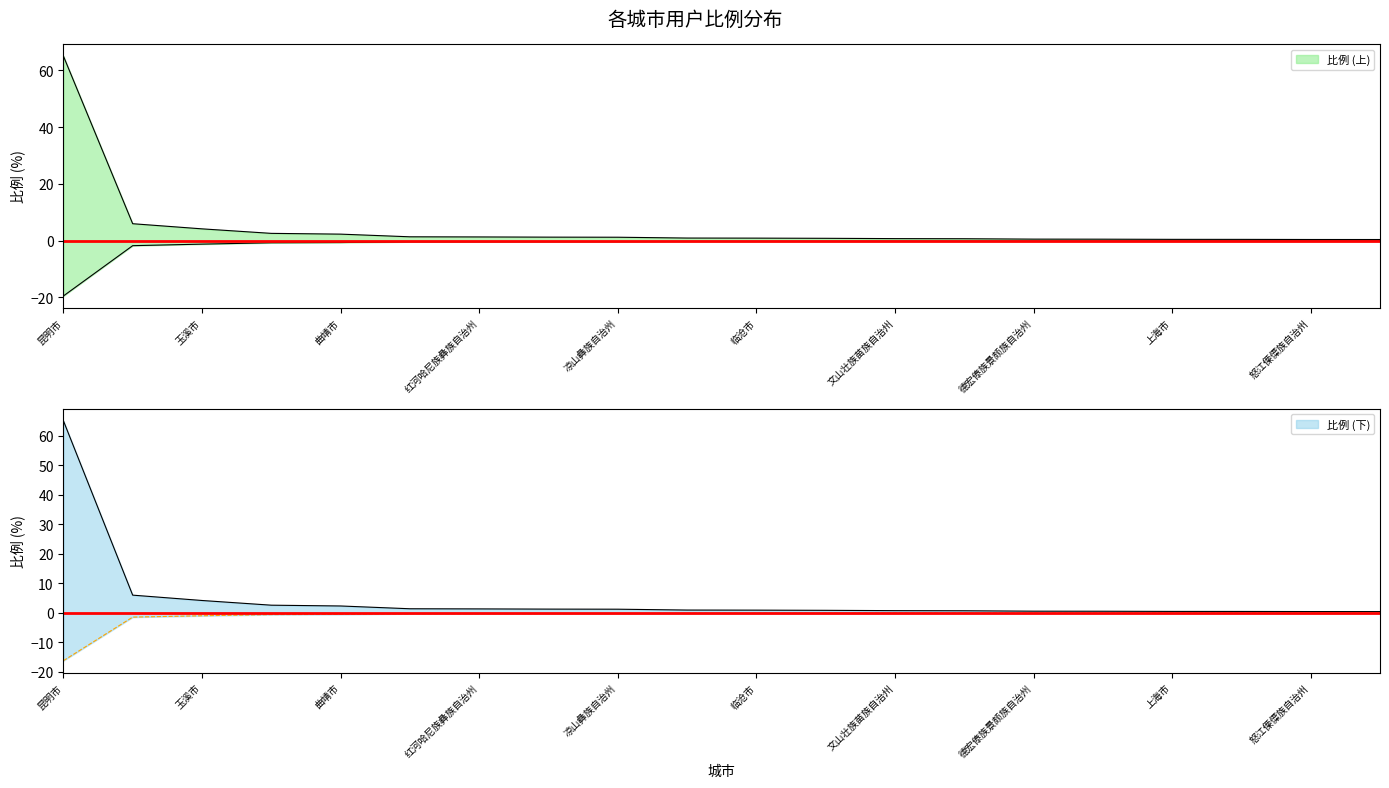

Does the chart display data point markers on the line(s)?

No